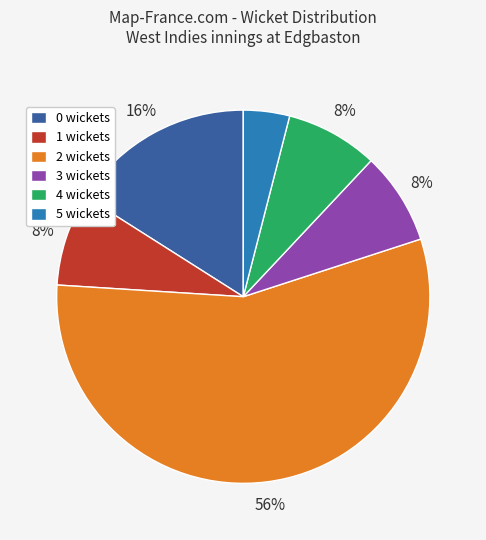

Which category accounts for the majority?

2 wickets